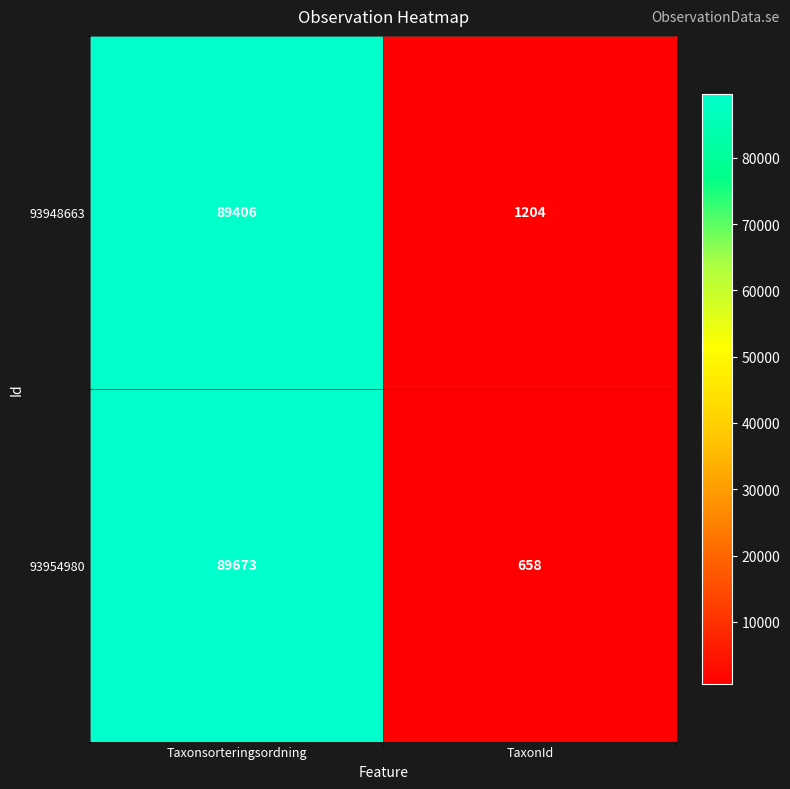

What is the average value of the 93948663 series?

45305